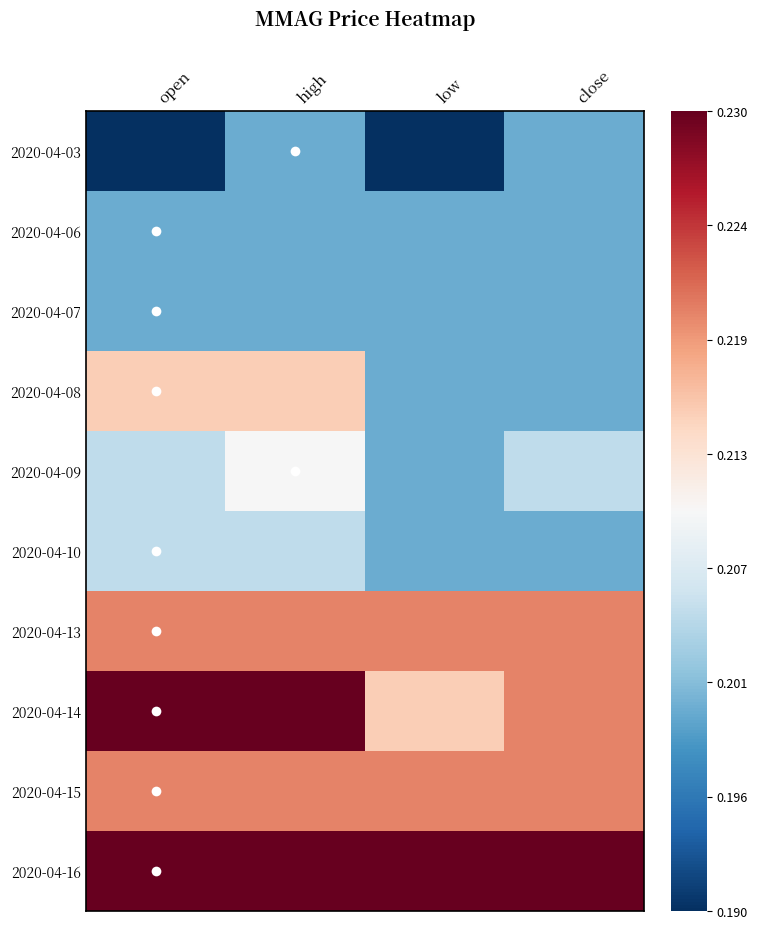

What is the total value across all series at high?

2.1